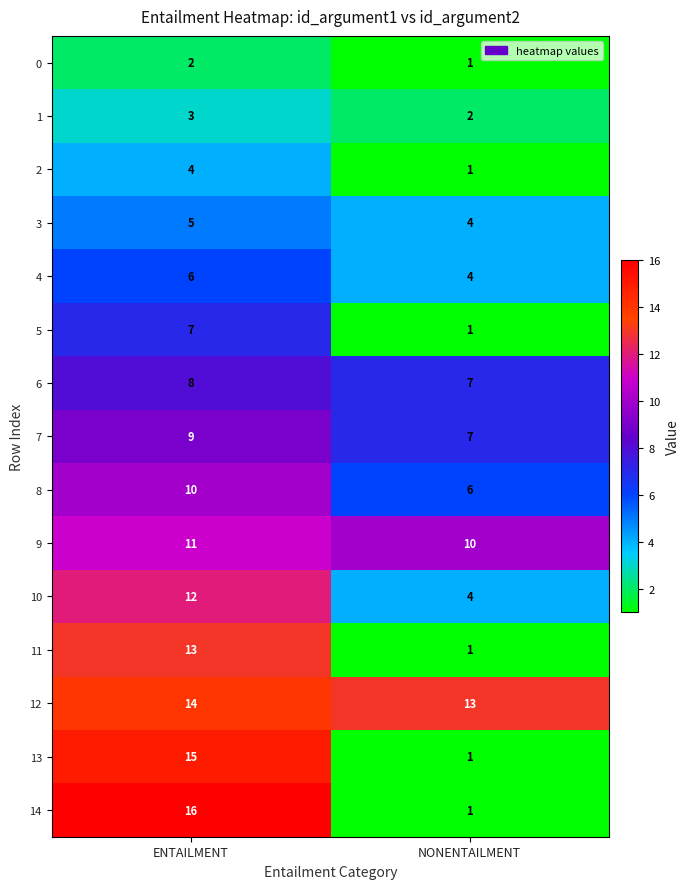

Which series has the largest total across all categories?

12